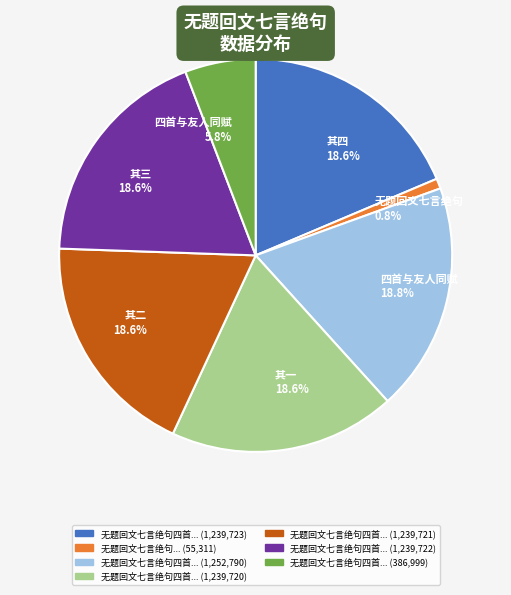

Between 其四 18.6% and 四首与友人同赋 5.8%, which is larger?

其四 18.6%